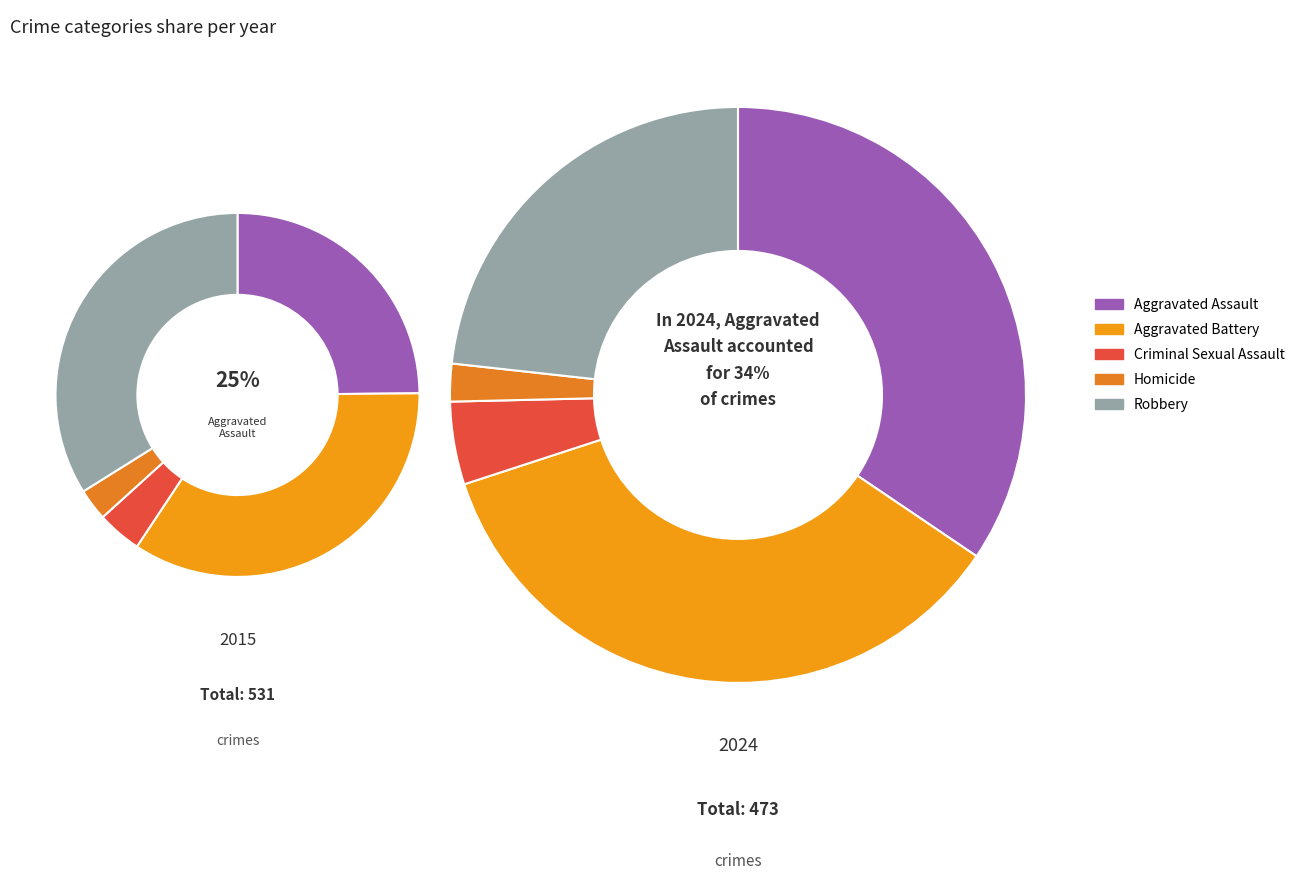

To the nearest percent, what percentage of the pie is Aggravated Assault?

25%